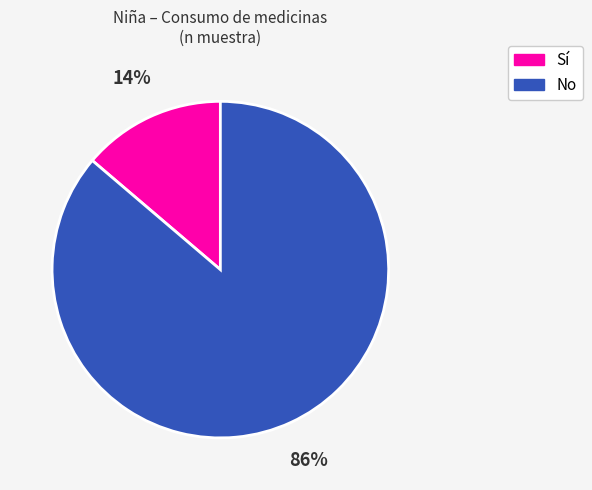

To the nearest percent, what is the average slice percentage?

50%